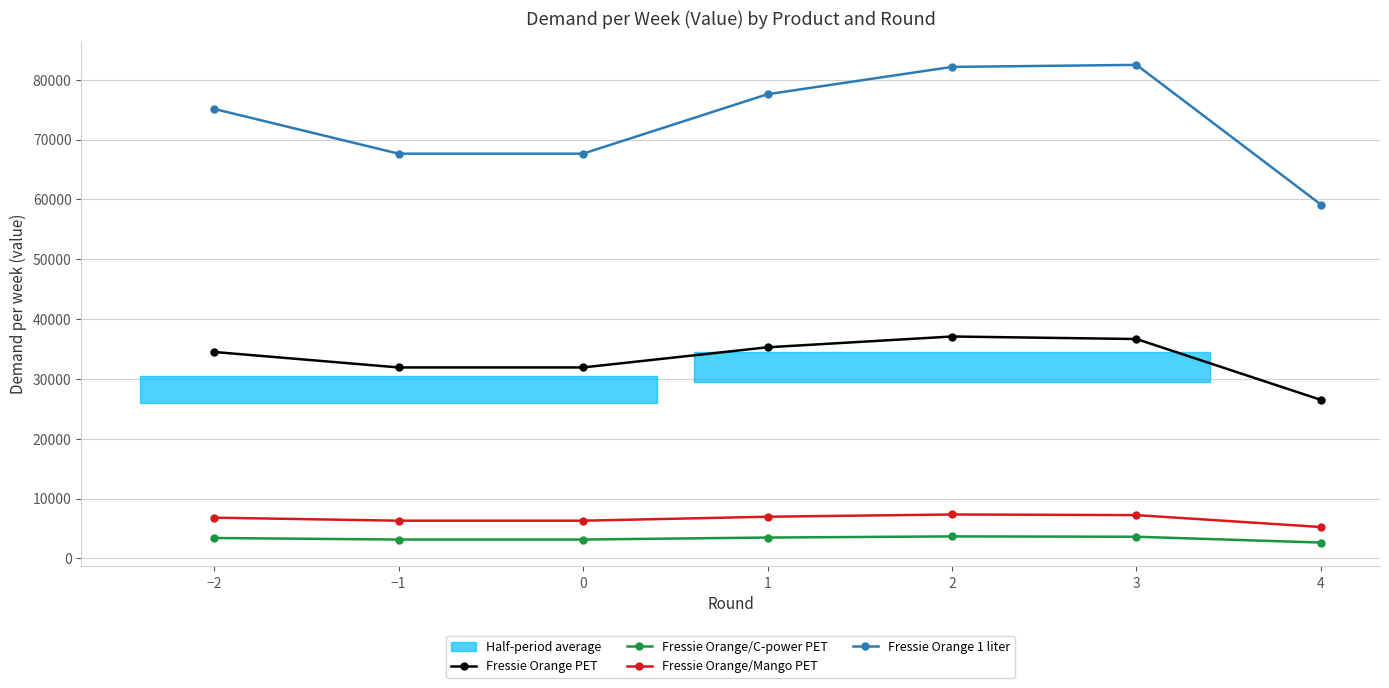

Rank the series by their maximum value, from highest to lowest.

Fressie Orange 1 liter, Fressie Orange PET, Fressie Orange/Mango PET, Fressie Orange/C-power PET